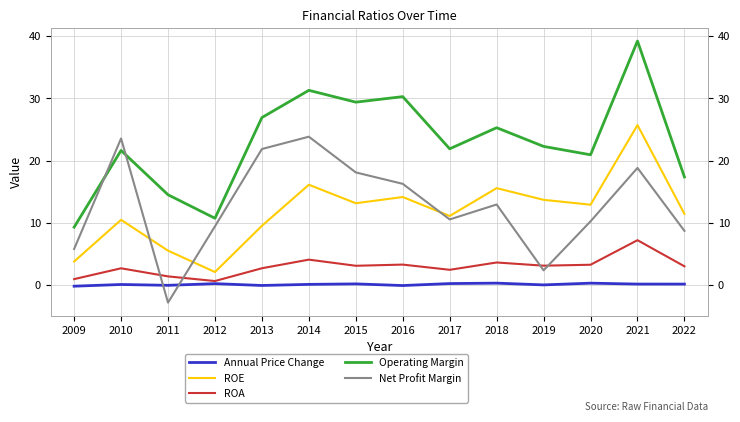

How many lines are shown in the chart?

5